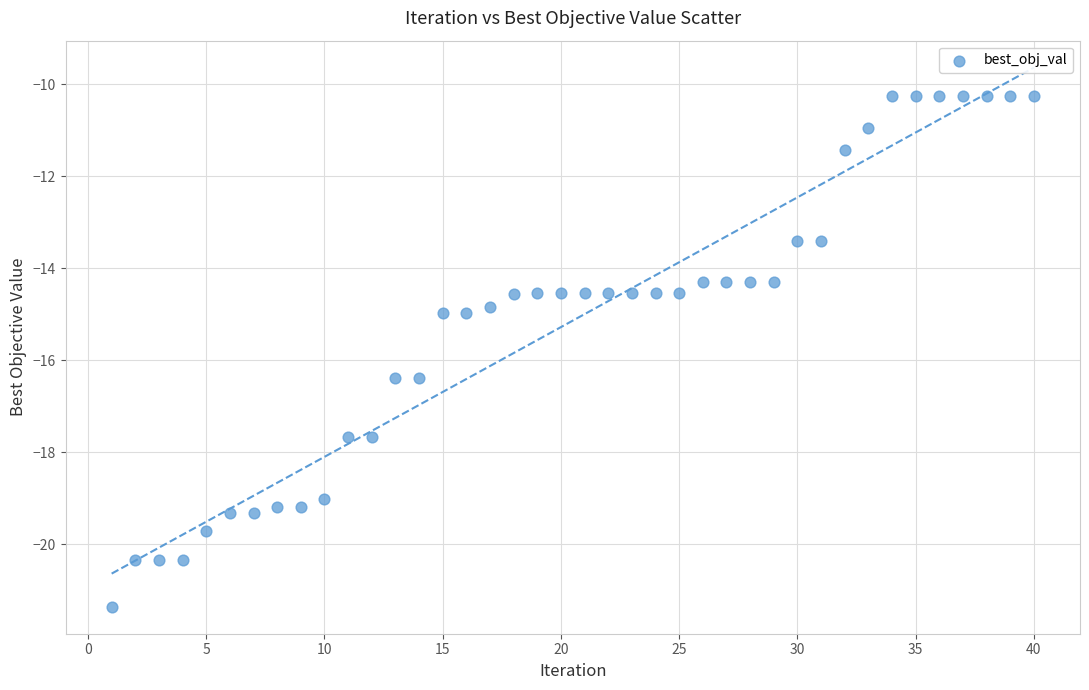

What is the range of Y values (max minus min)?

11.1